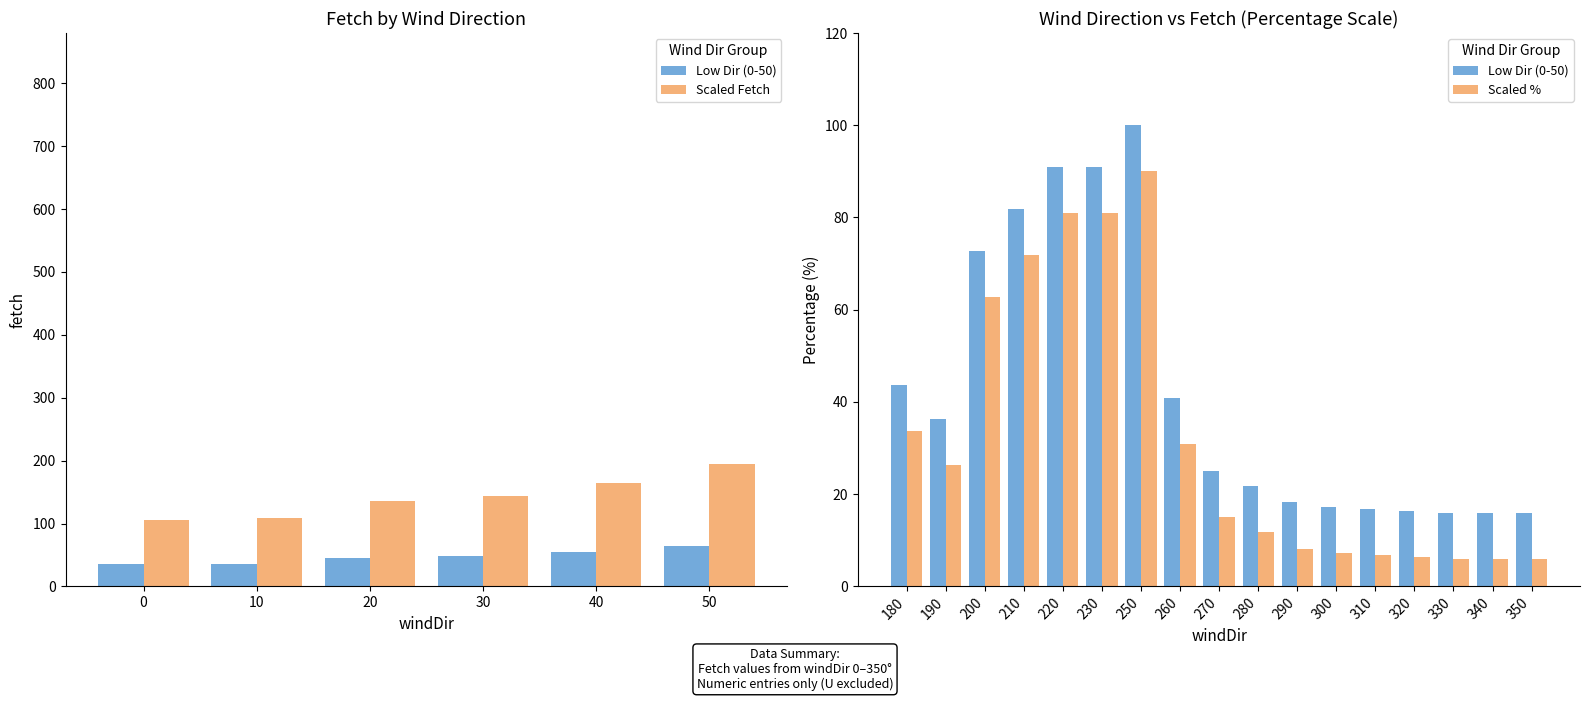

Is the value of fetch at 20 greater than the value of windDir at 290?

No